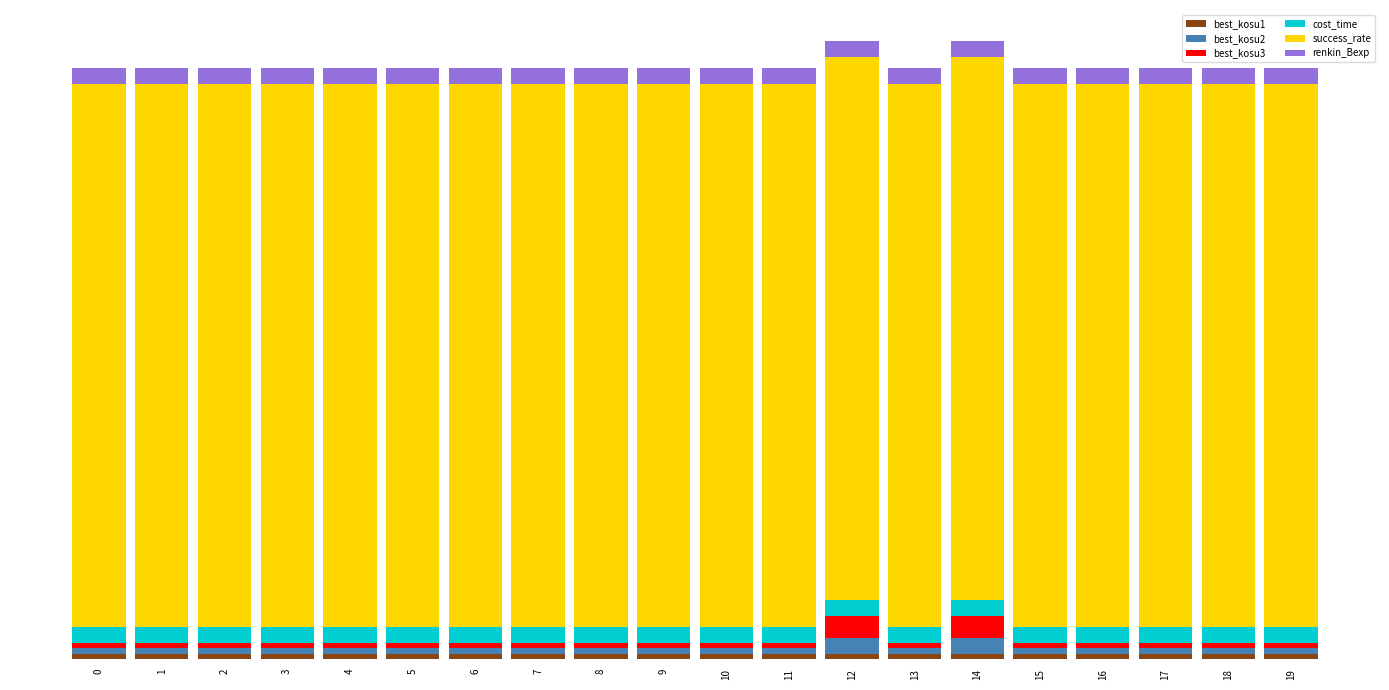

Are the bars horizontal?

No